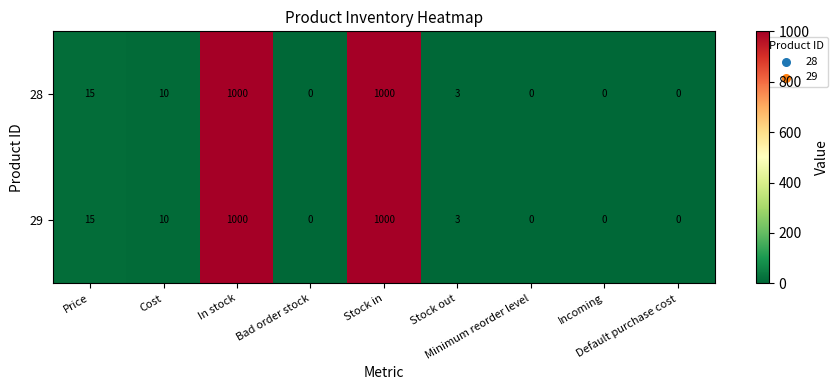

What is the highest value of the 29 series?

1000